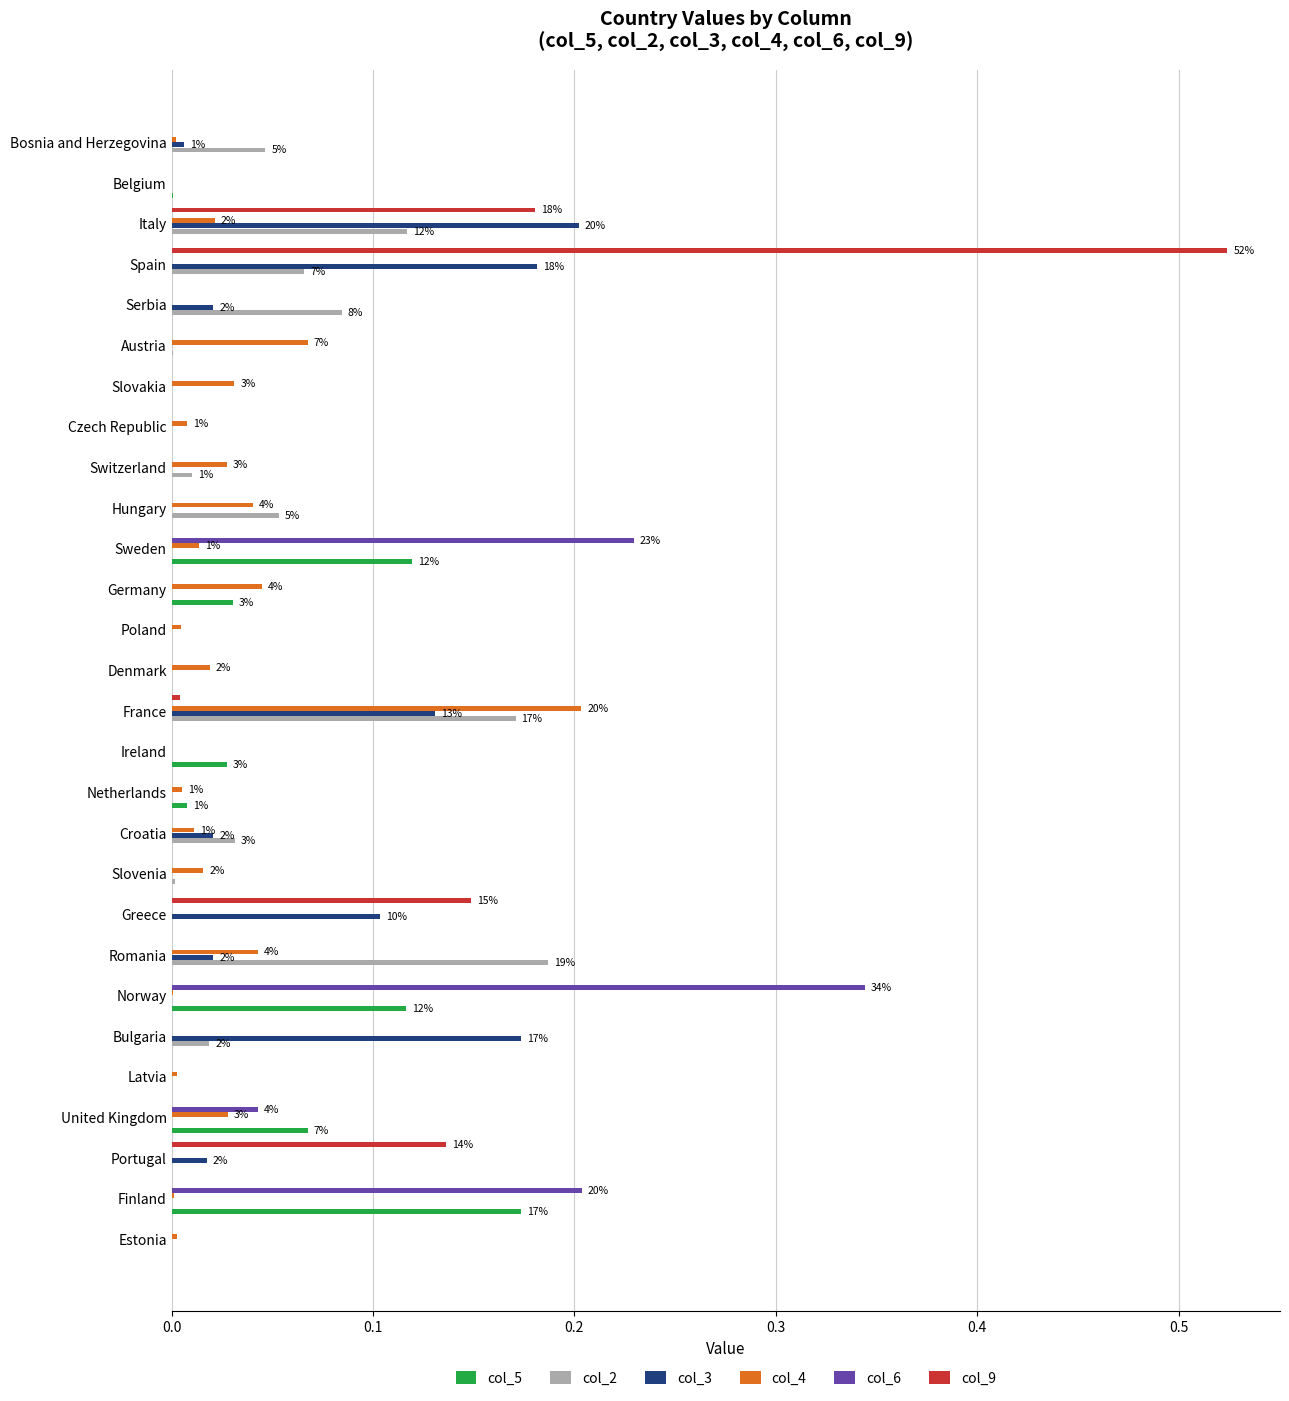

What are all the series names shown in the legend?

col_5, col_2, col_3, col_4, col_6, col_9